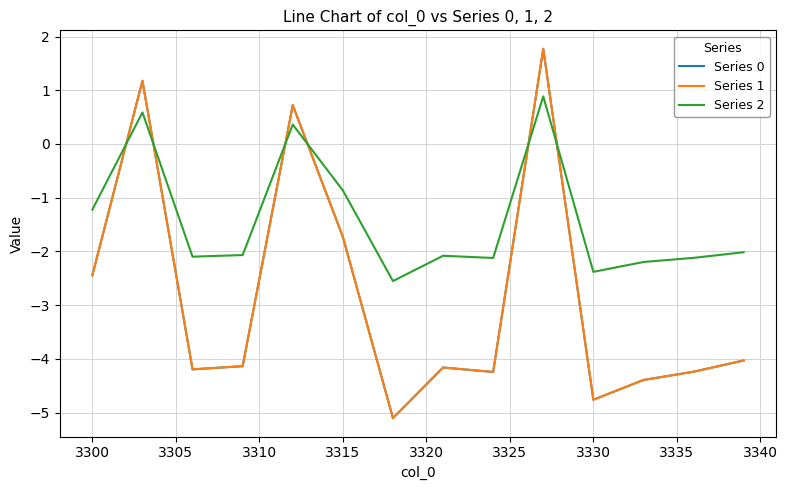

Does the chart display data point markers on the line(s)?

No